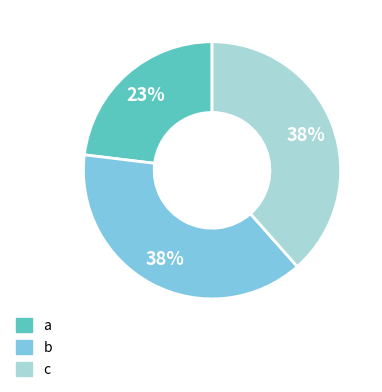

What percentage is the b slice, to the nearest percent?

38%